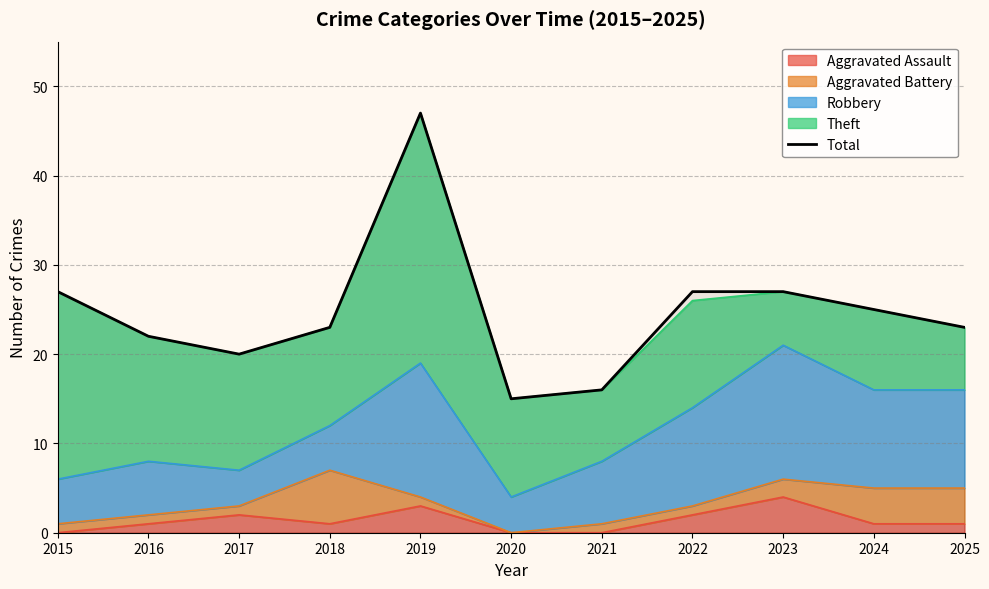

What is the change in value from 2016 to 2021?

-6